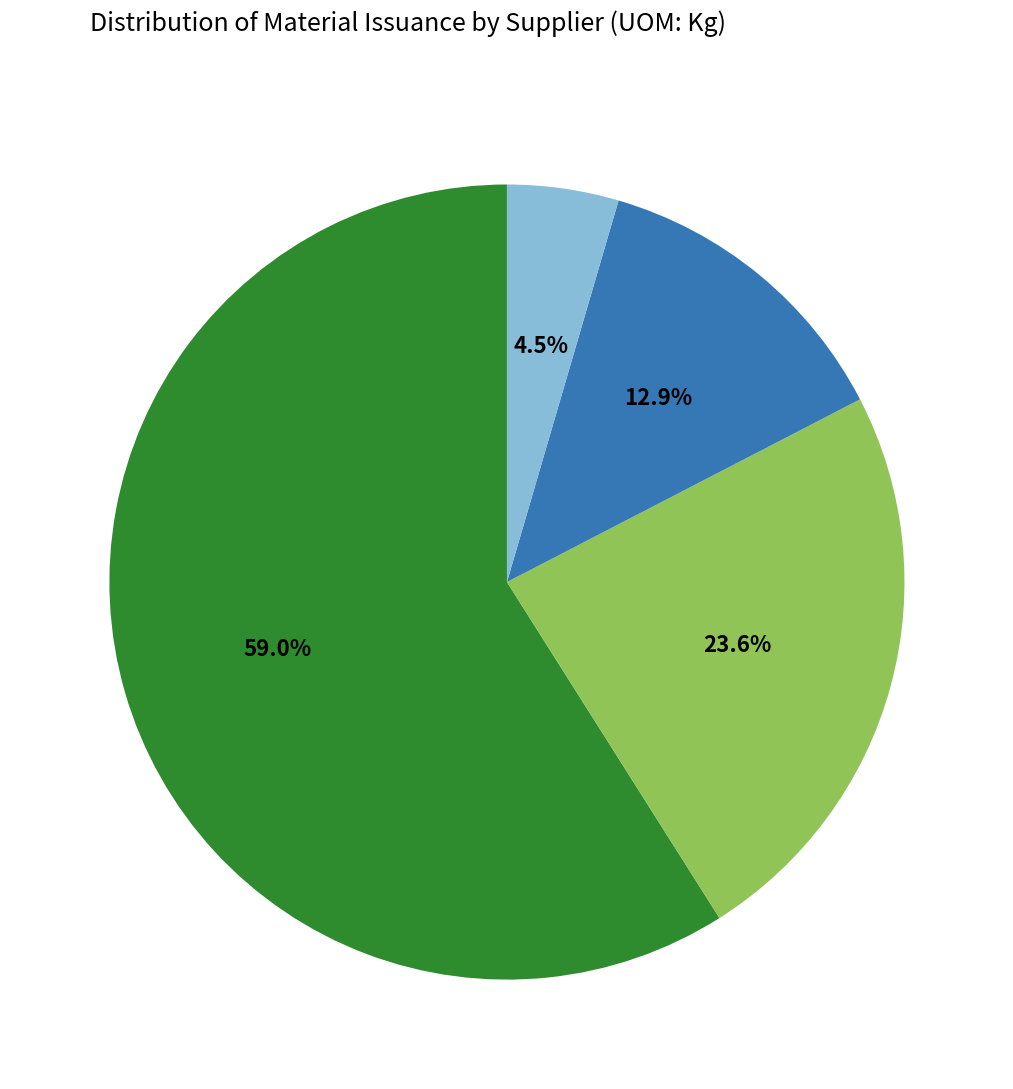

Is there a majority slice in this chart?

Yes